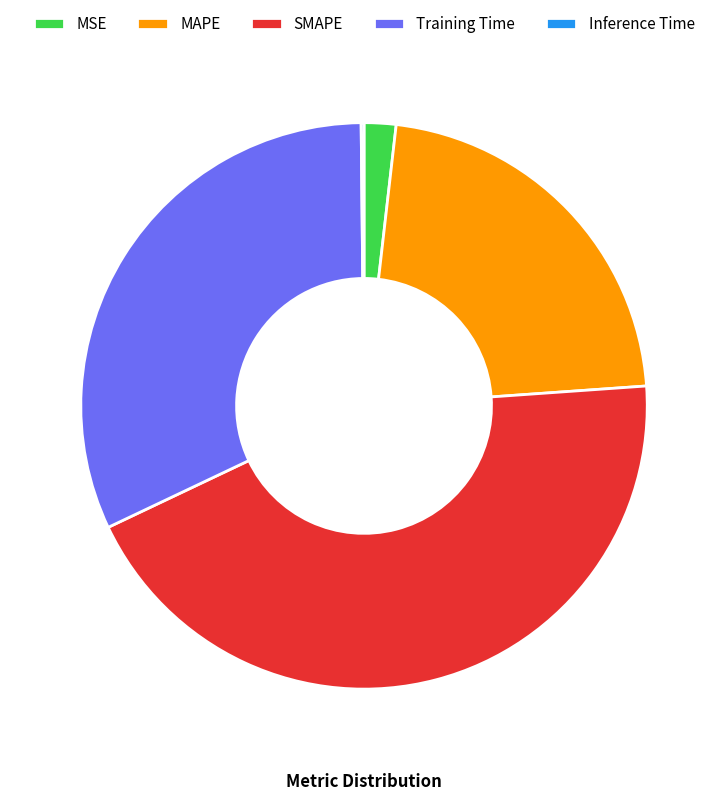

Do MAPE and SMAPE together represent more than half of the pie?

Yes